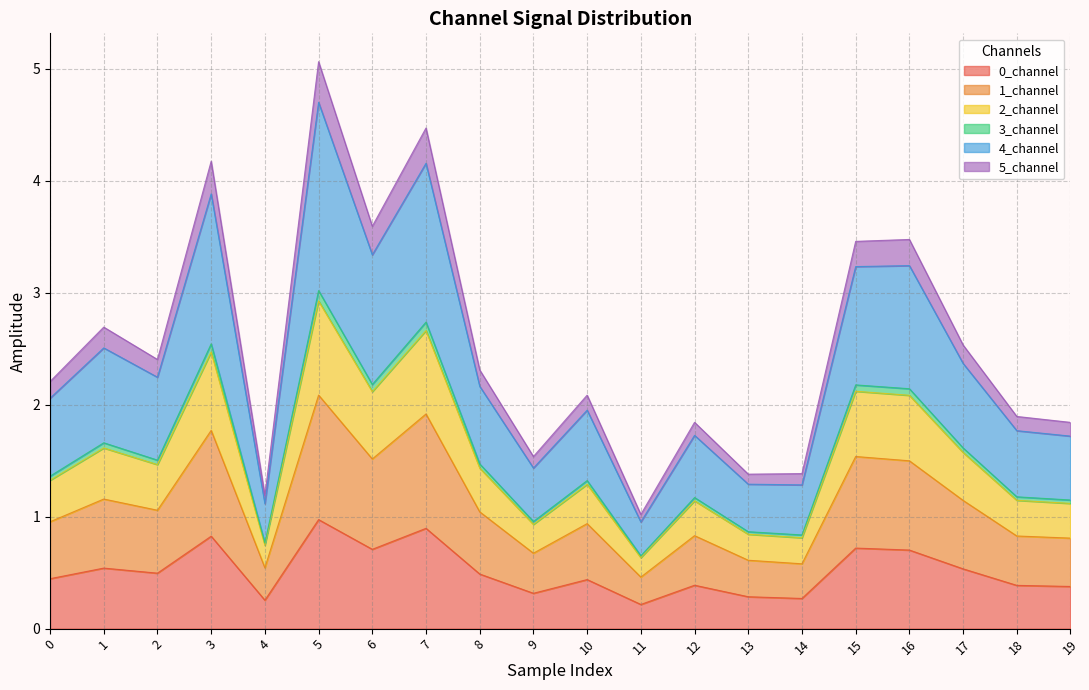

At which label does 0_channel reach its peak?

5